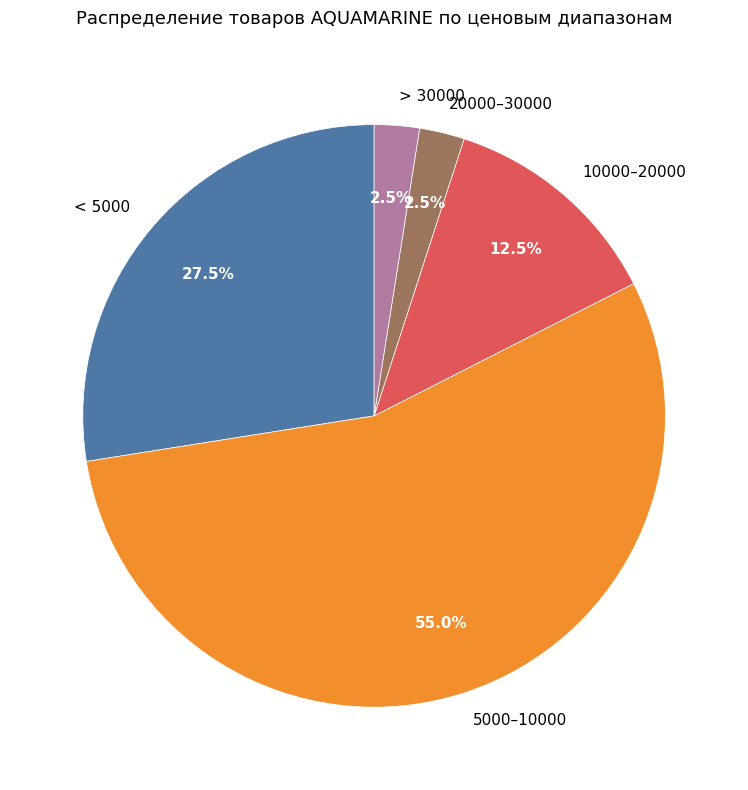

What is the ratio of the value at 5000–10000 to the value at > 30000?

22.0